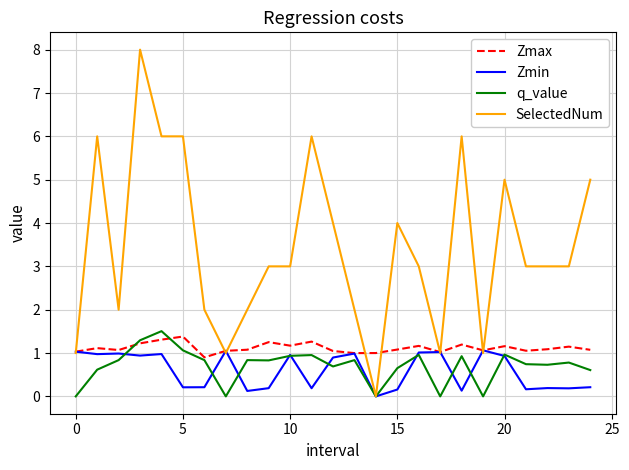

Is this an area chart (filled region under the line)?

No